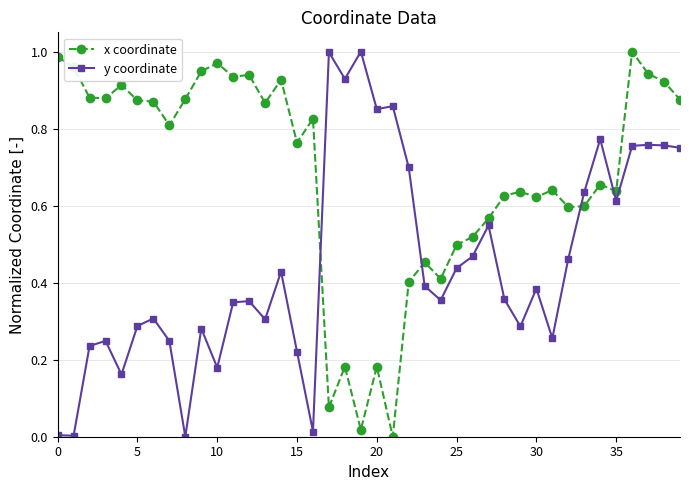

Count the number of categories in the chart.

40